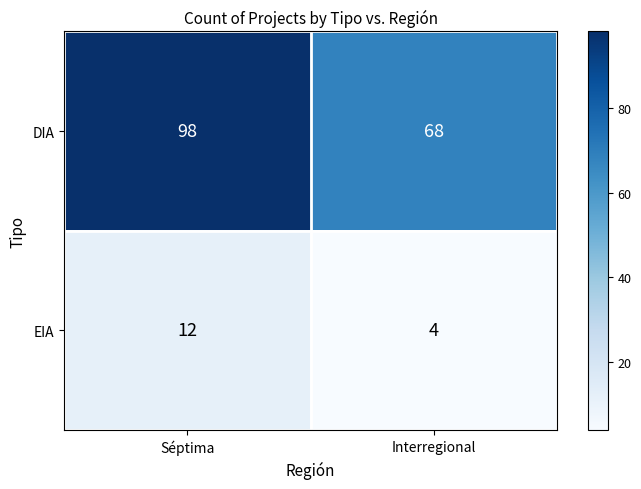

Rank the series at Interregional from highest to lowest value.

DIA, EIA